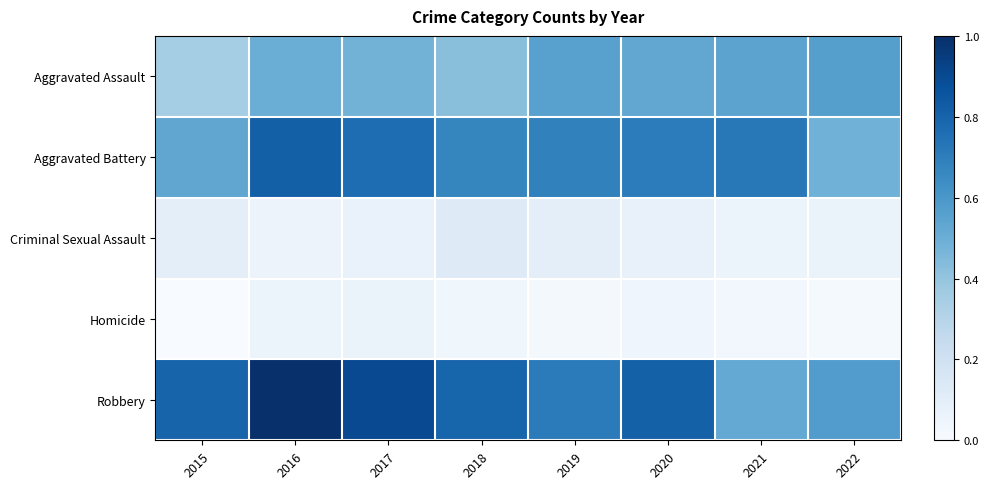

How many distinct data groups are displayed?

5